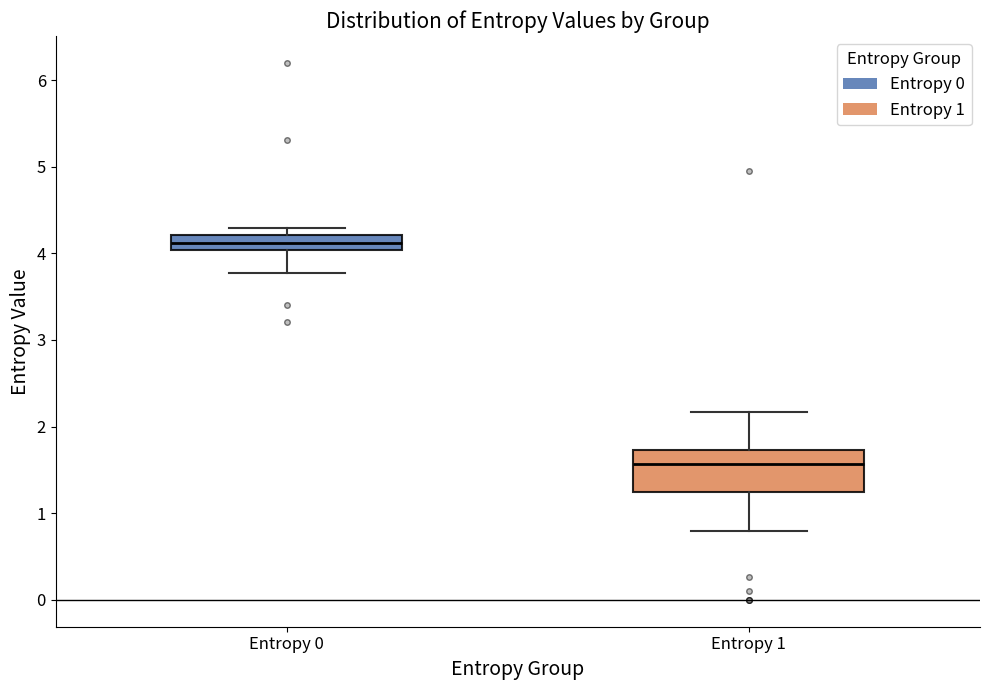

Which box is the tallest, from its lower edge to its upper edge?

Entropy 1